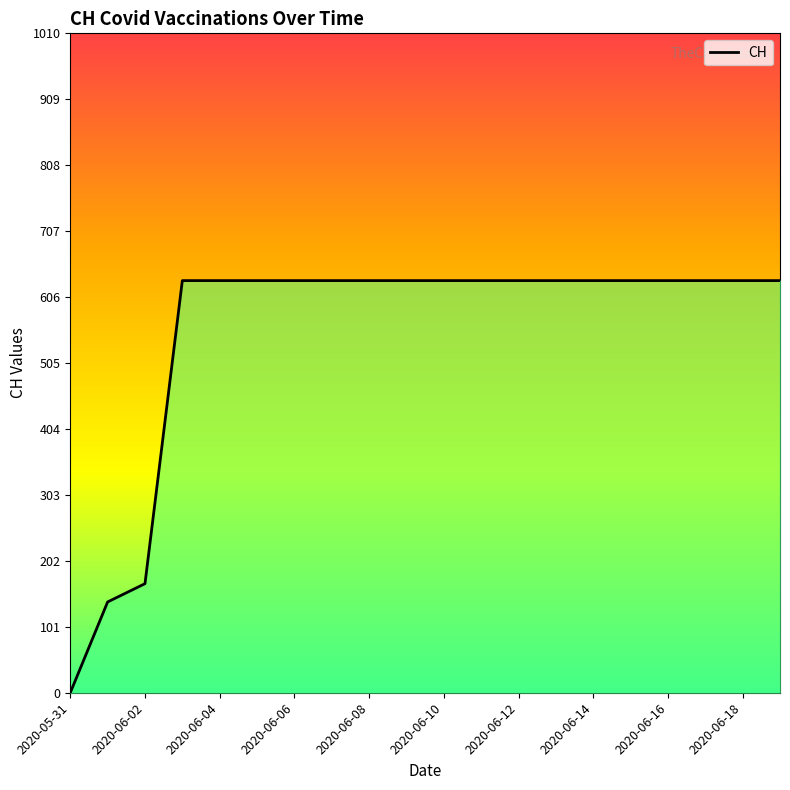

What is the label of the 3rd point from the right?

17